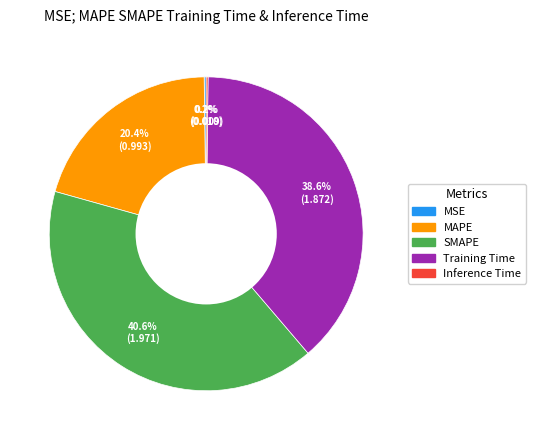

To the nearest percent, what is the average slice percentage?

20%